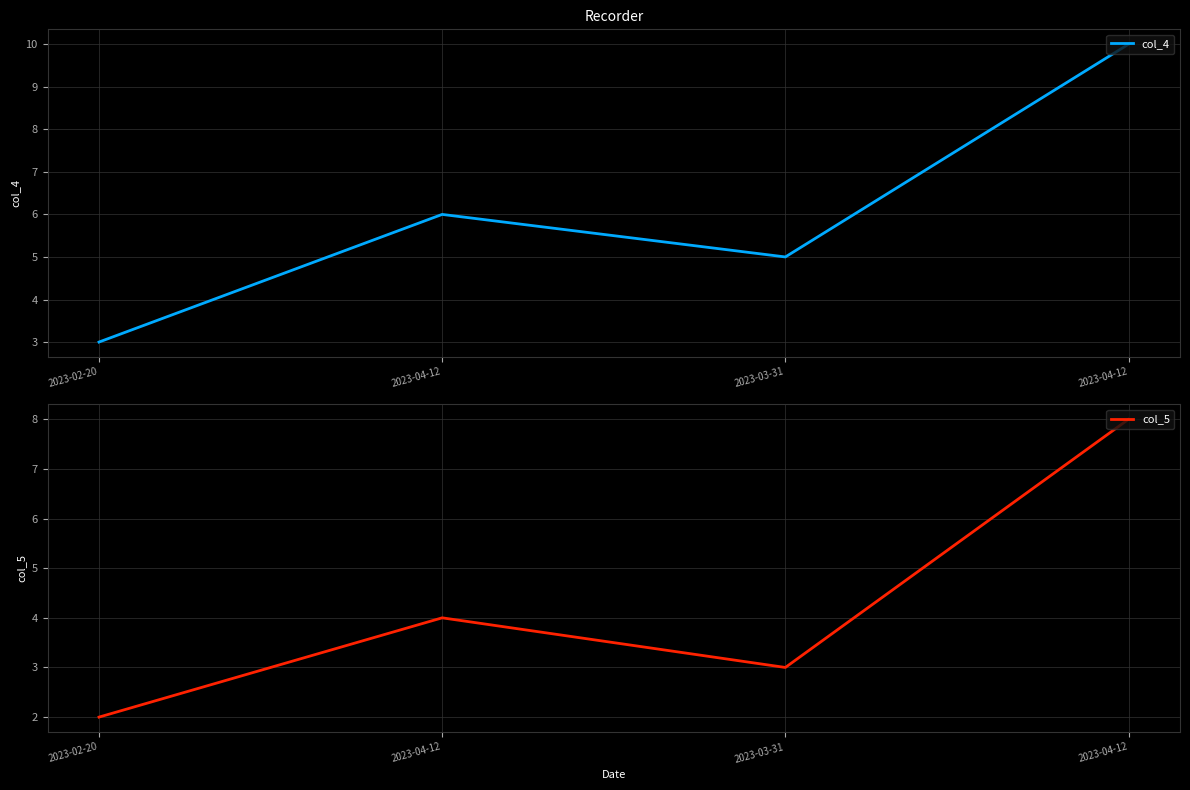

True or false: col_5 and col_4 cross at least once.

False